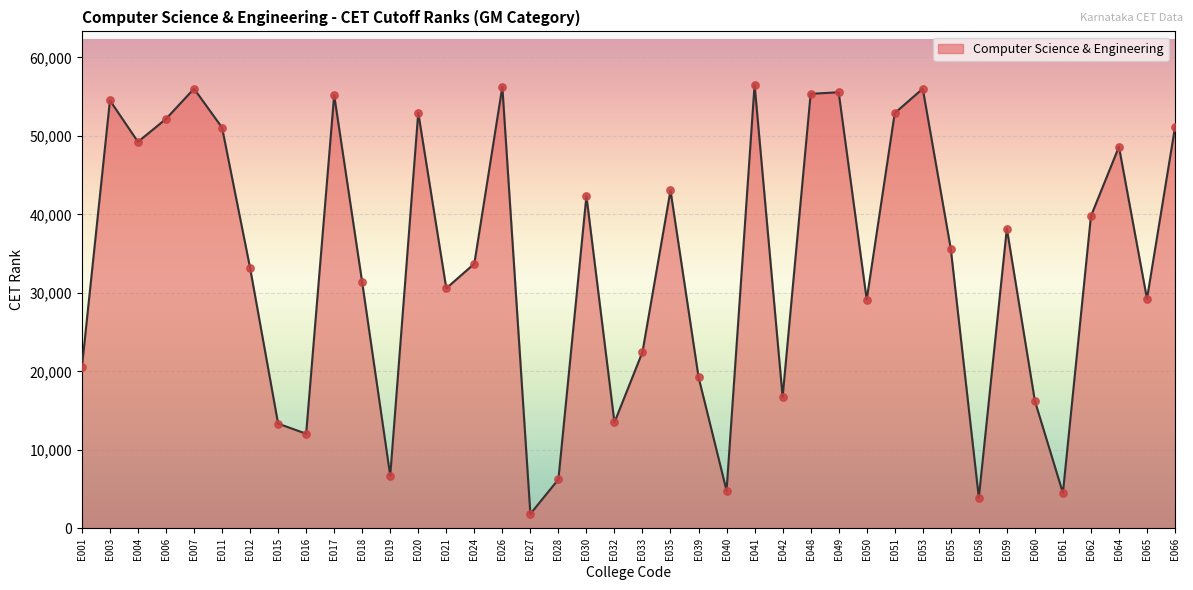

Between E017 and E007, which is larger?

E007